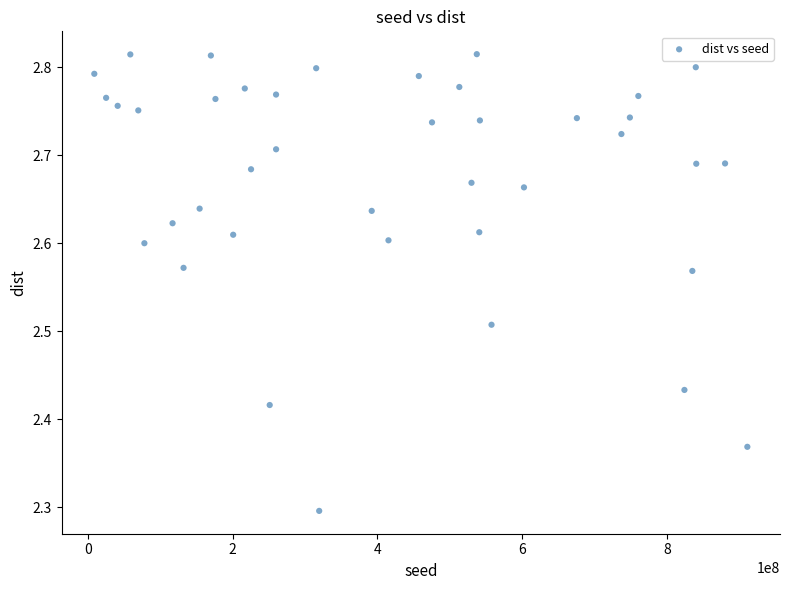

What is the range of Y values (max minus min)?

0.5